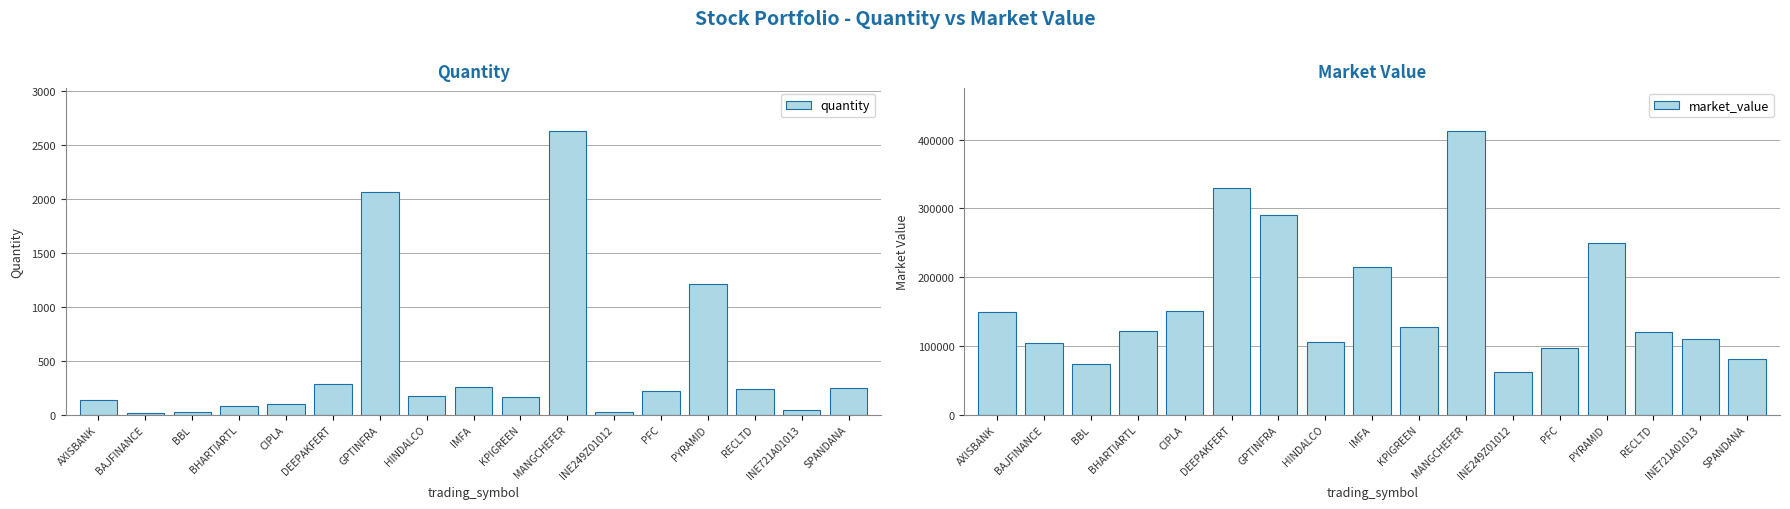

What is the difference between the maximum and minimum values in the quantity series?

2613